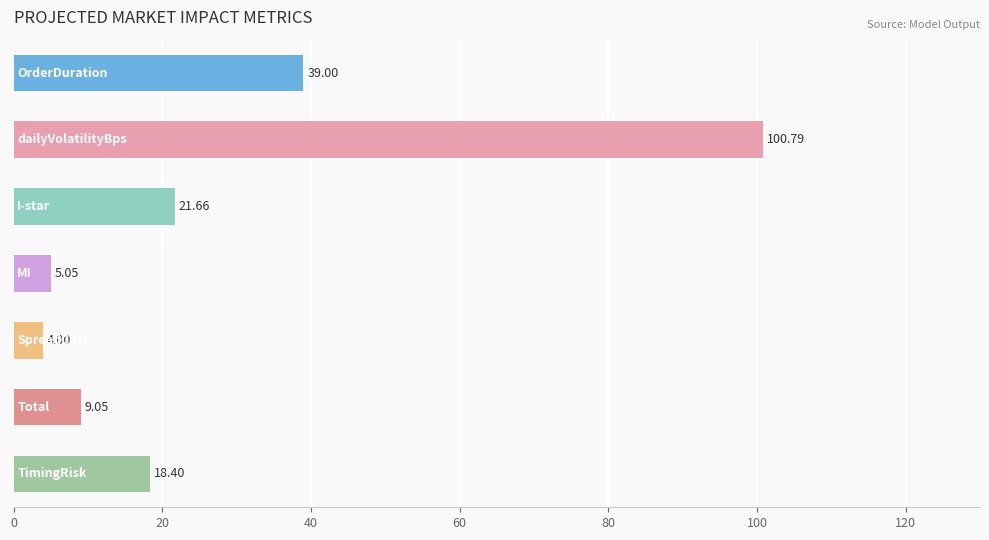

What is the maximum value shown in the chart?

100.8